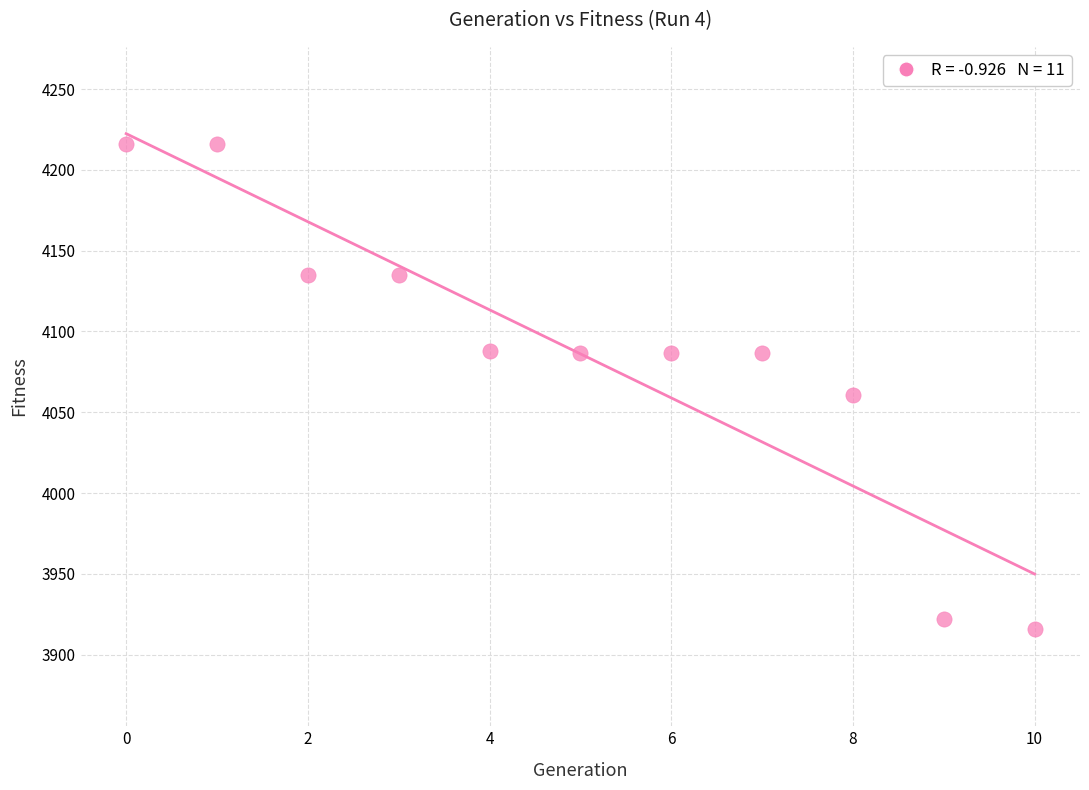

What is the range of Y values (max minus min)?

300.4